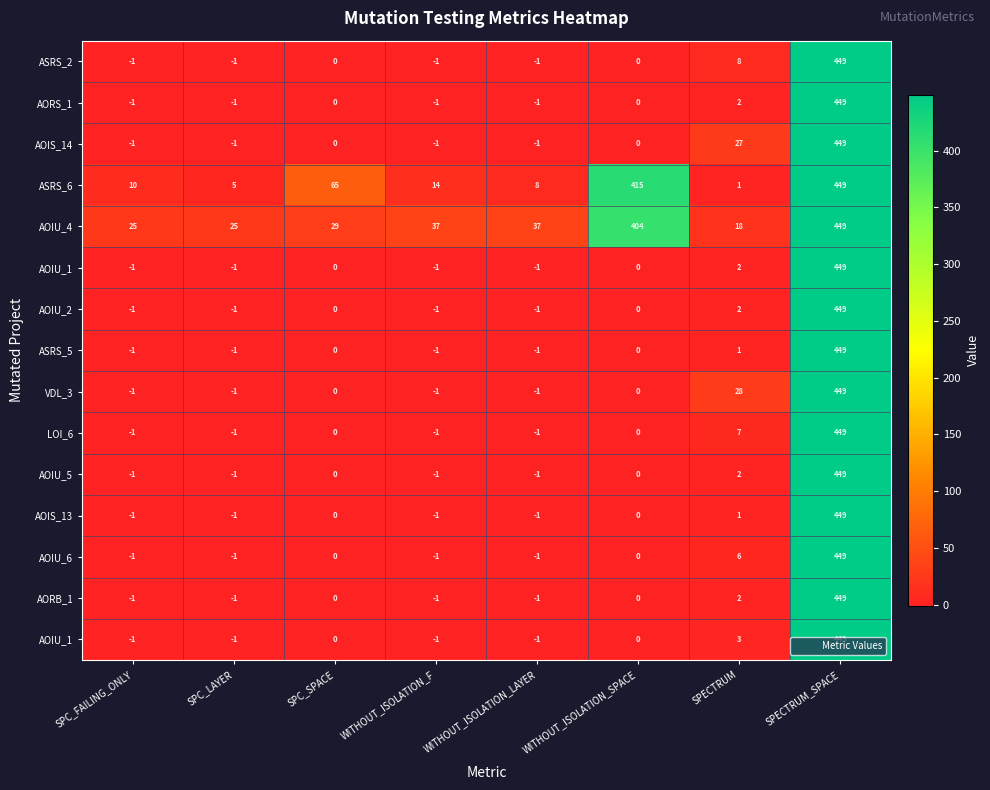

Between WITHOUT_ISOLATION_SPACE and SPC_LAYER, which is larger?

WITHOUT_ISOLATION_SPACE